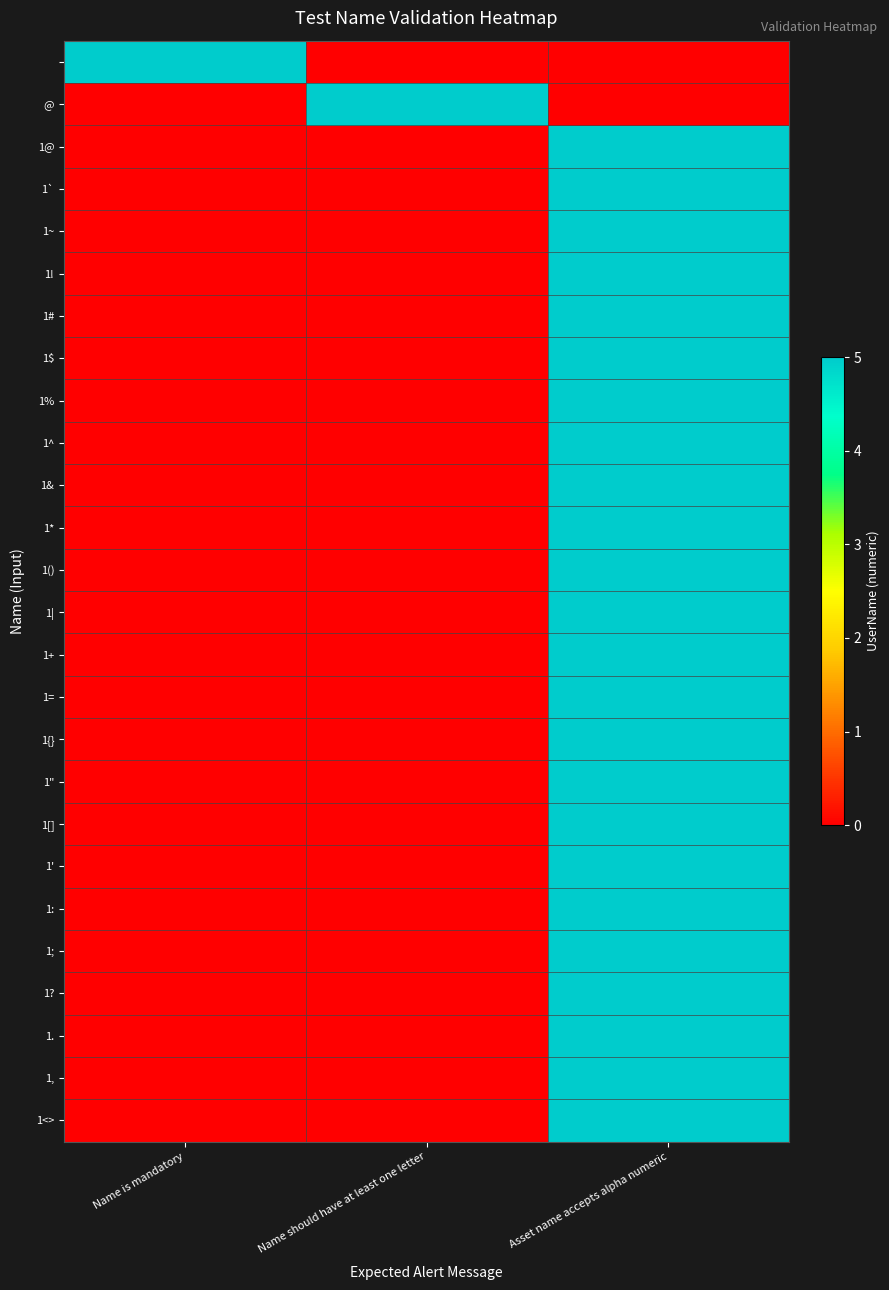

At how many categories does at least one series exceed 3?

3